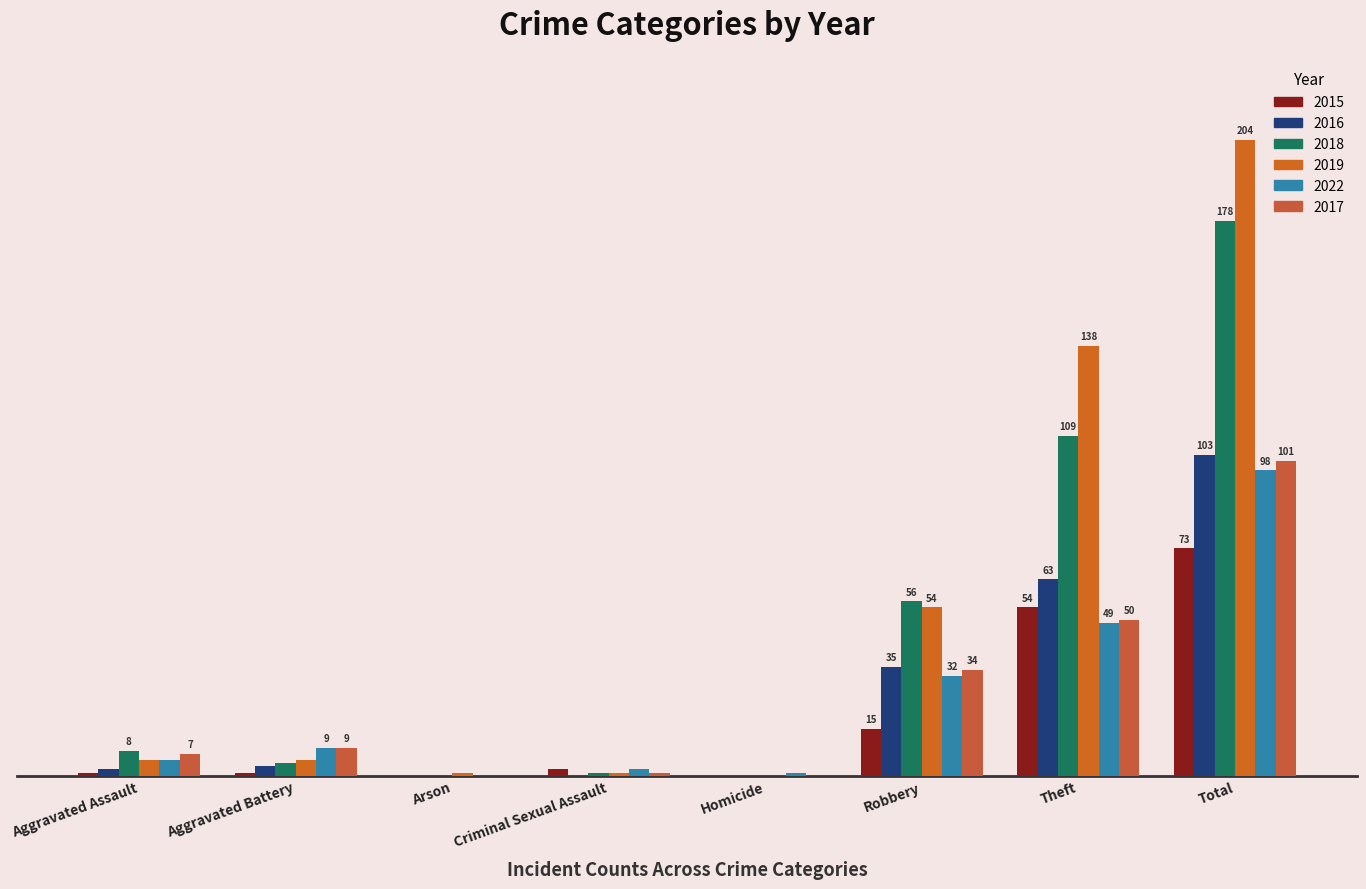

Between Homicide and Arson, which is larger?

Homicide